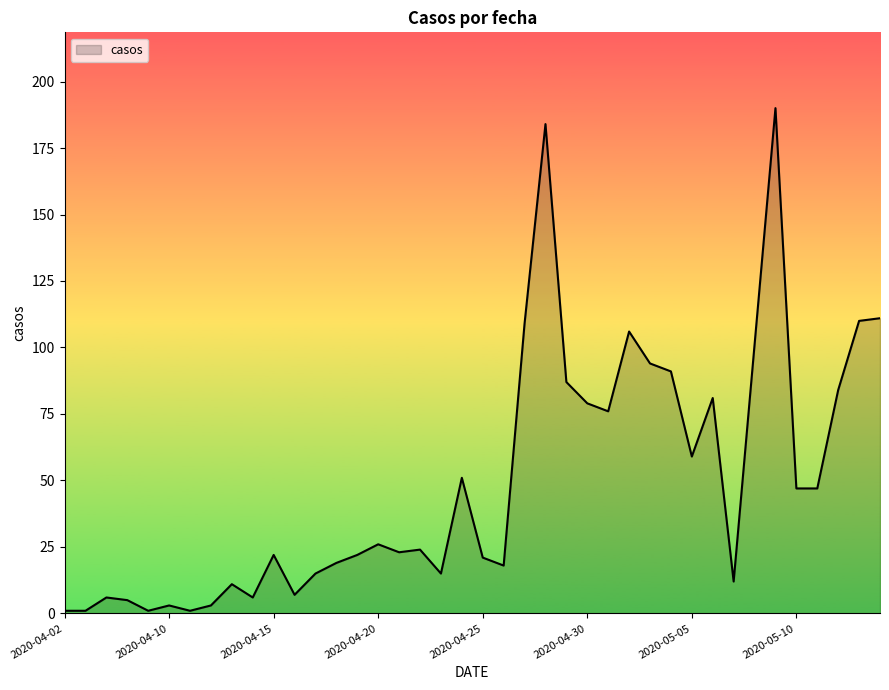

What is the greatest value displayed?

190